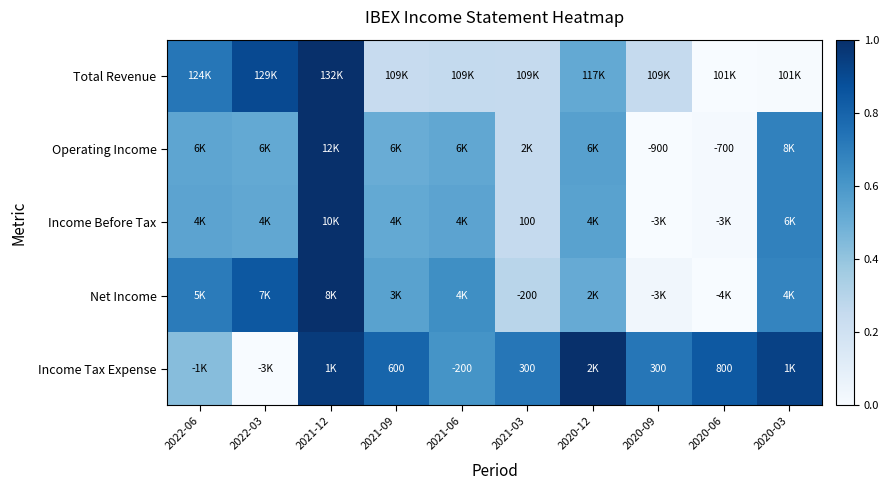

List the series in order of their peak value, highest first.

Total Revenue, Operating Income, Income Before Tax, Net Income, Income Tax Expense